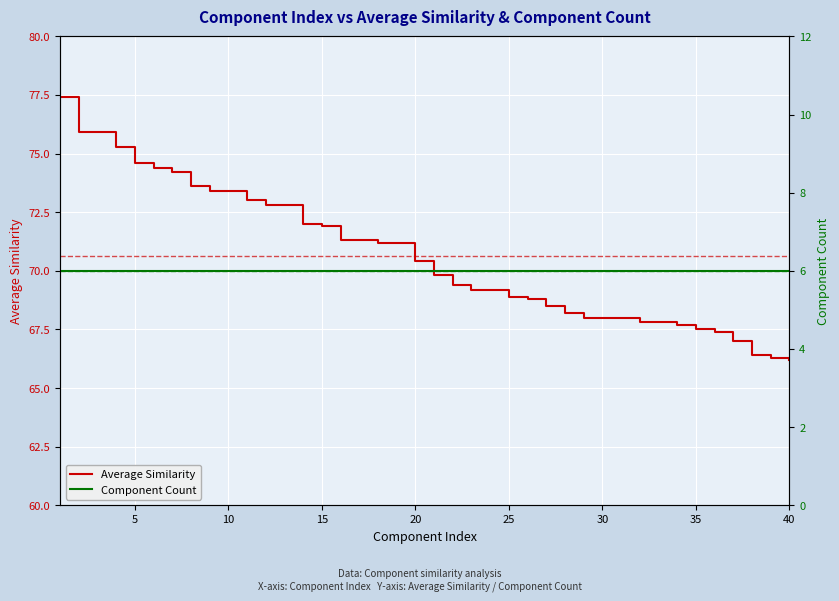

What is the sum of the Average Similarity values at 25 and 20?

139.3